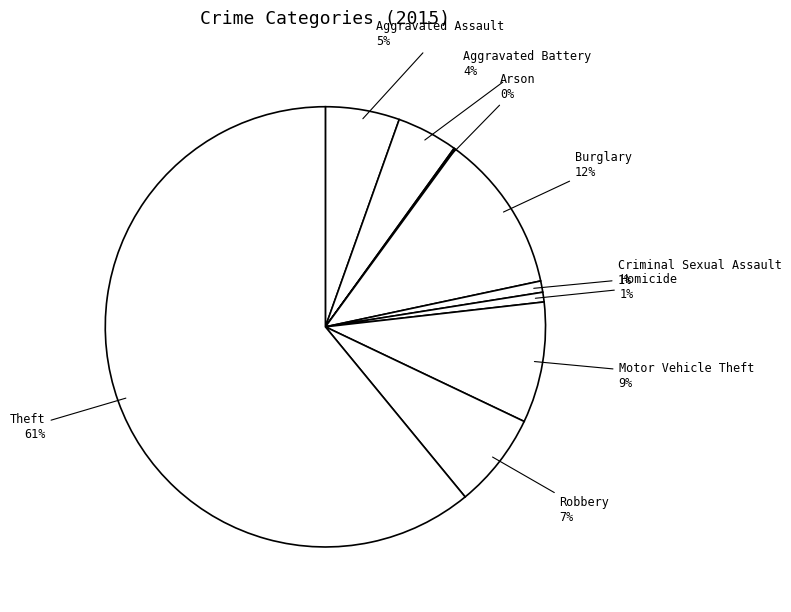

What is the majority slice?

Theft